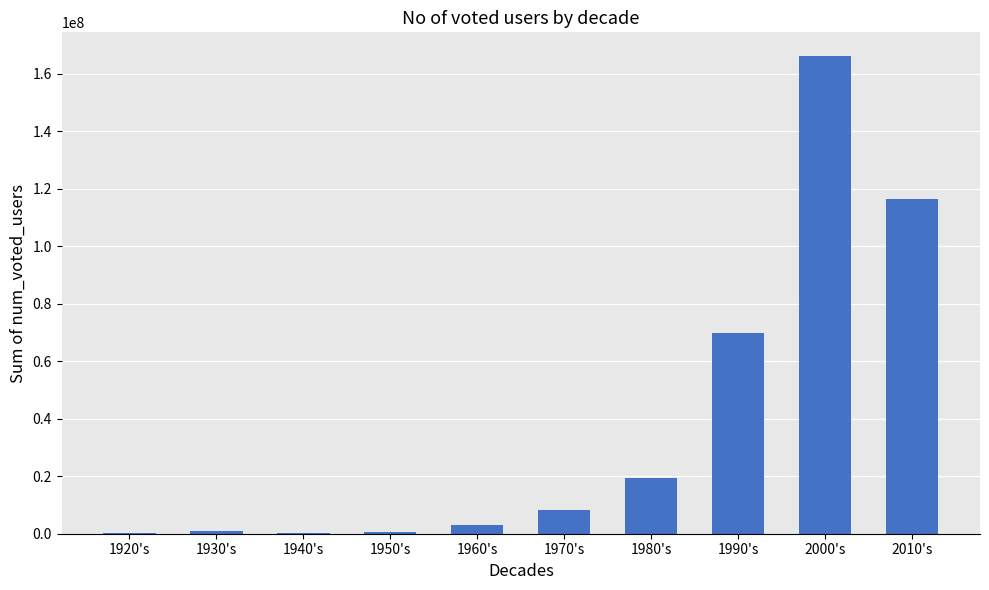

What is the sum of the values at 1970's and 2000's?

174311056